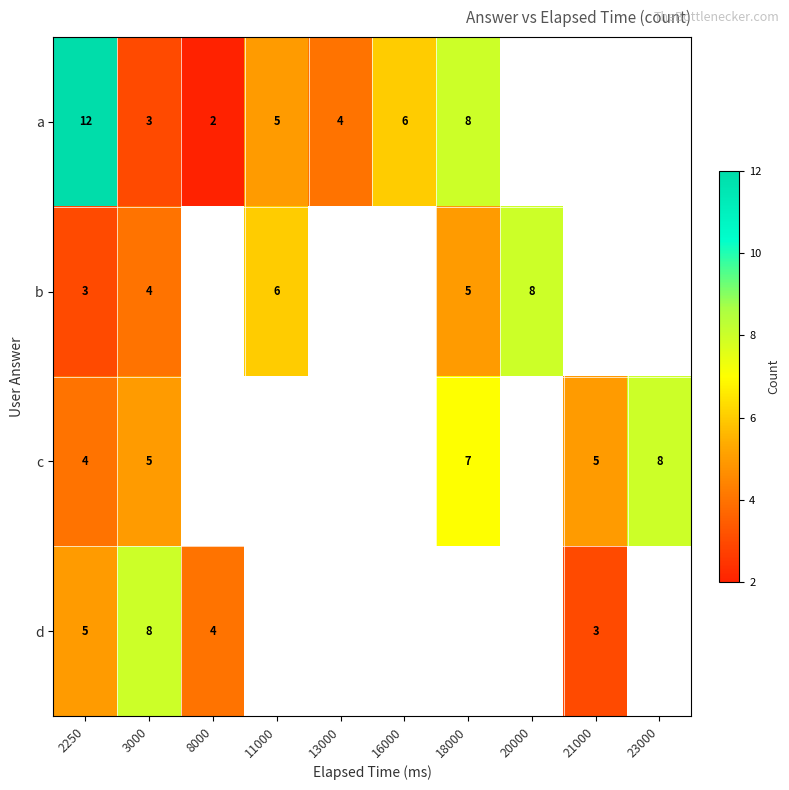

What is the sum of the a values at 11000 and 13000?

9